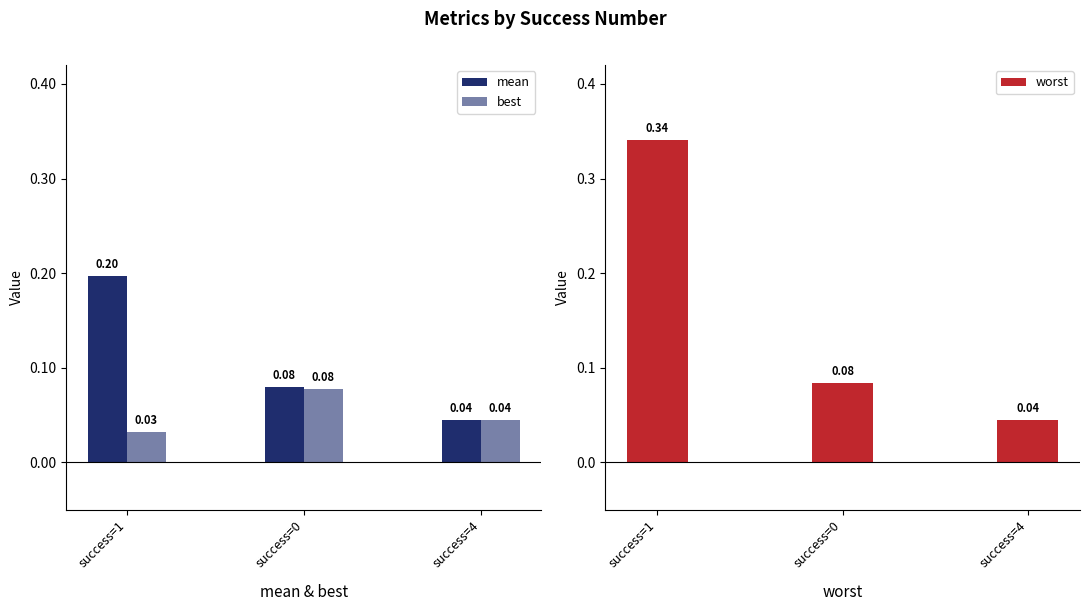

Reading left to right, what are all the values shown in this chart?

mean: 0.2	0.1	0.0
best: 0.0	0.1	0.0
worst: 0.3	0.1	0.0